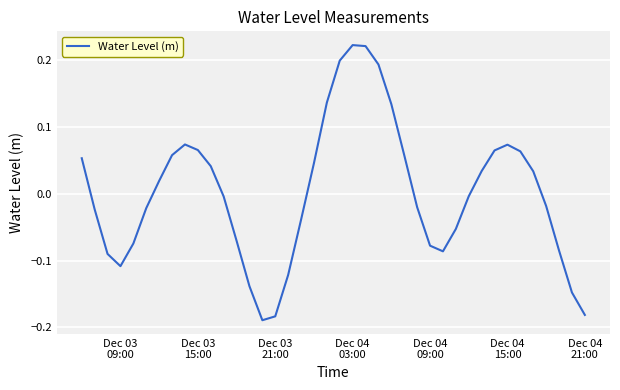

How many lines are shown in the chart?

1